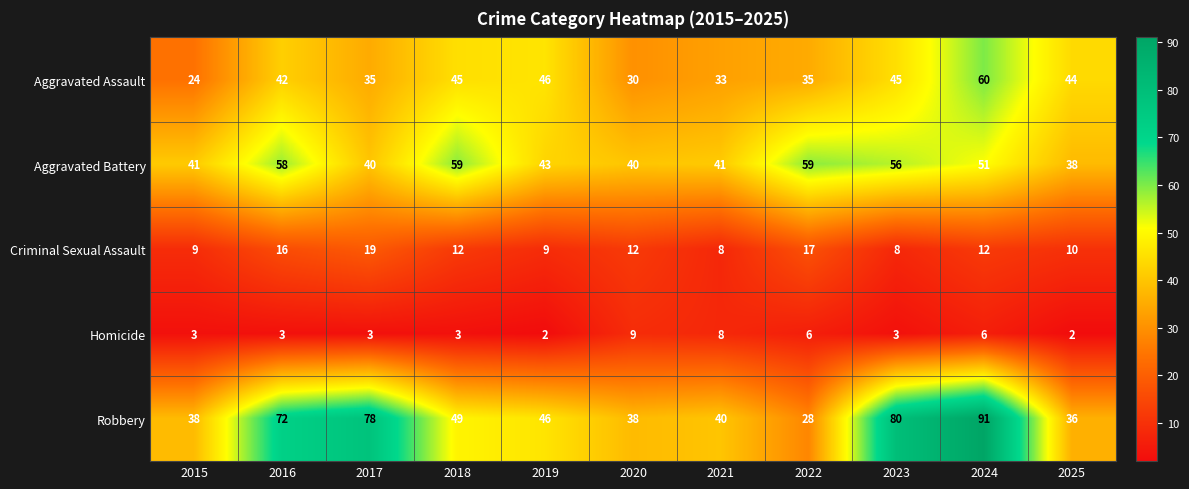

Which series has the widest spread of values?

Robbery